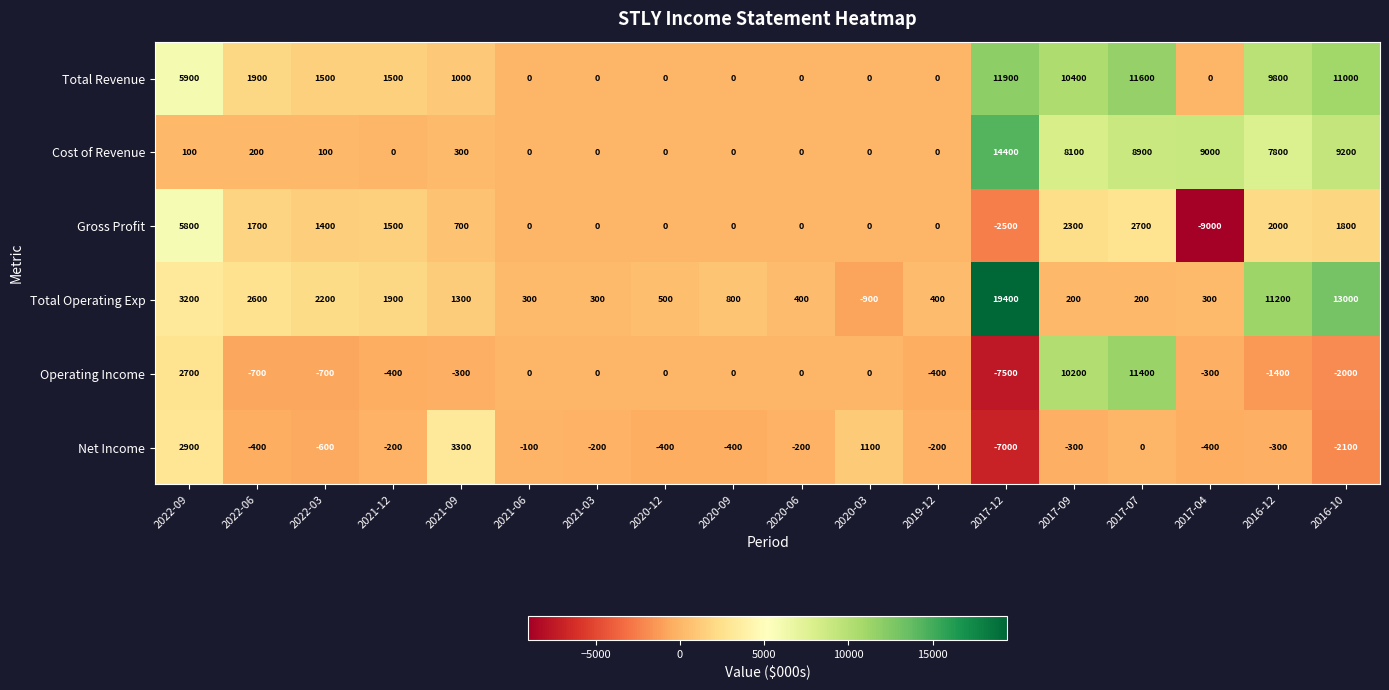

At how many categories does at least one series exceed 16111?

1